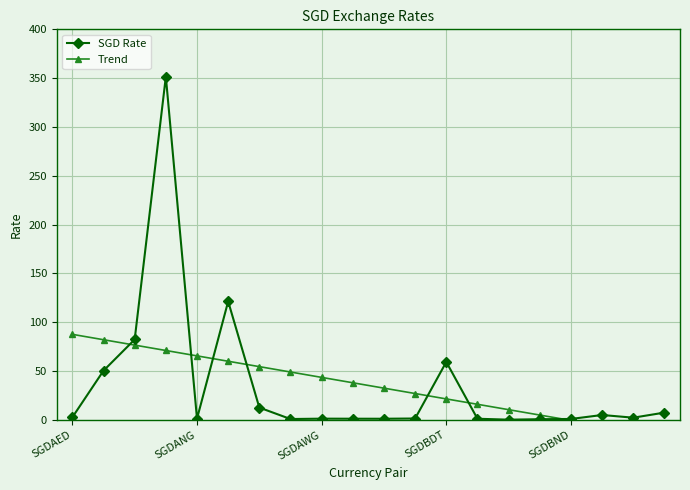

What are all the series names shown in the legend?

SGD Rate, Trend